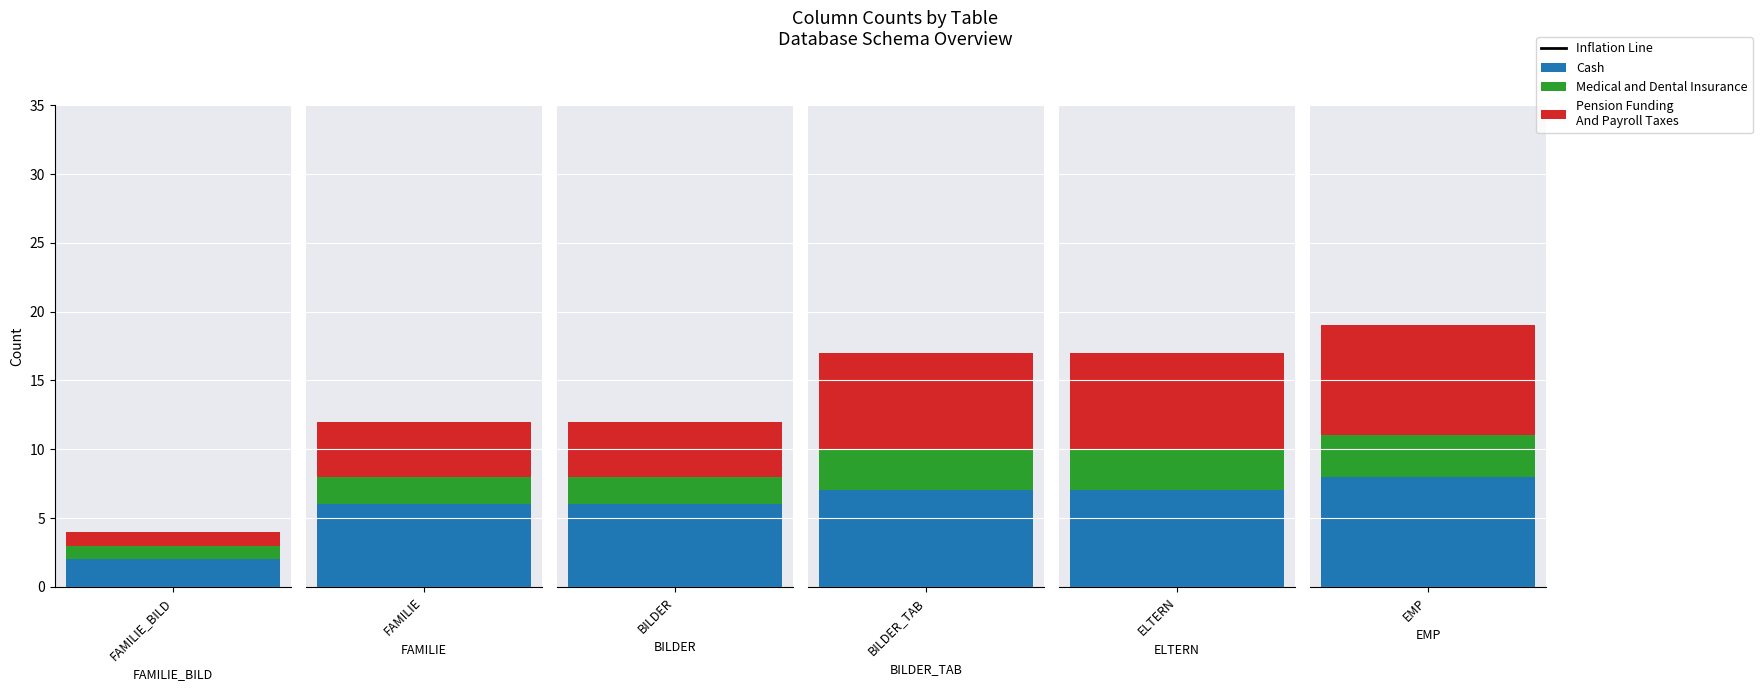

What is the difference between the second highest and second lowest values in the Medical and Dental Insurance series?

1